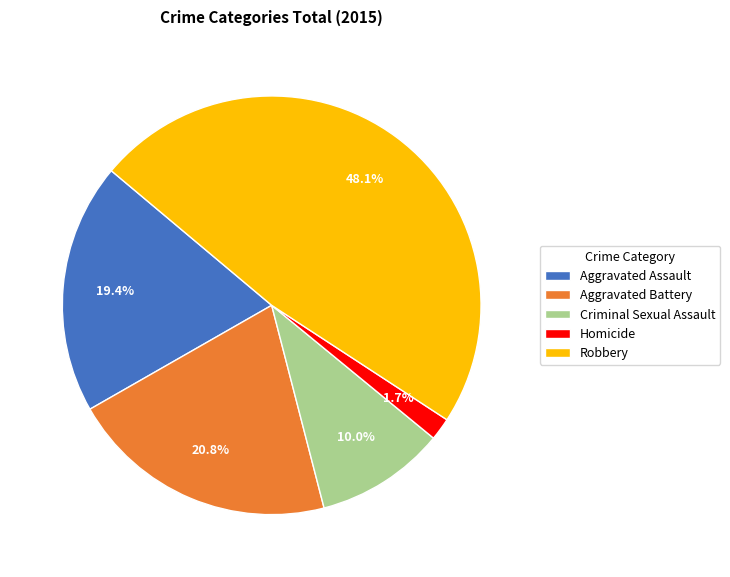

To the nearest percent, what portion does Criminal Sexual Assault represent?

10%